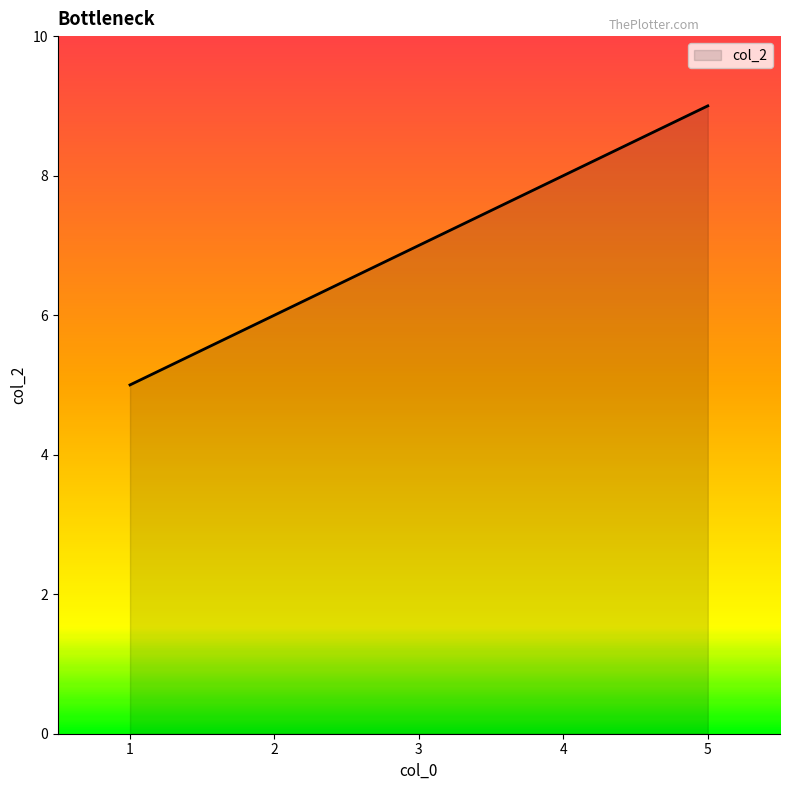

The chart shows a value of 5 at 1. True or false?

True